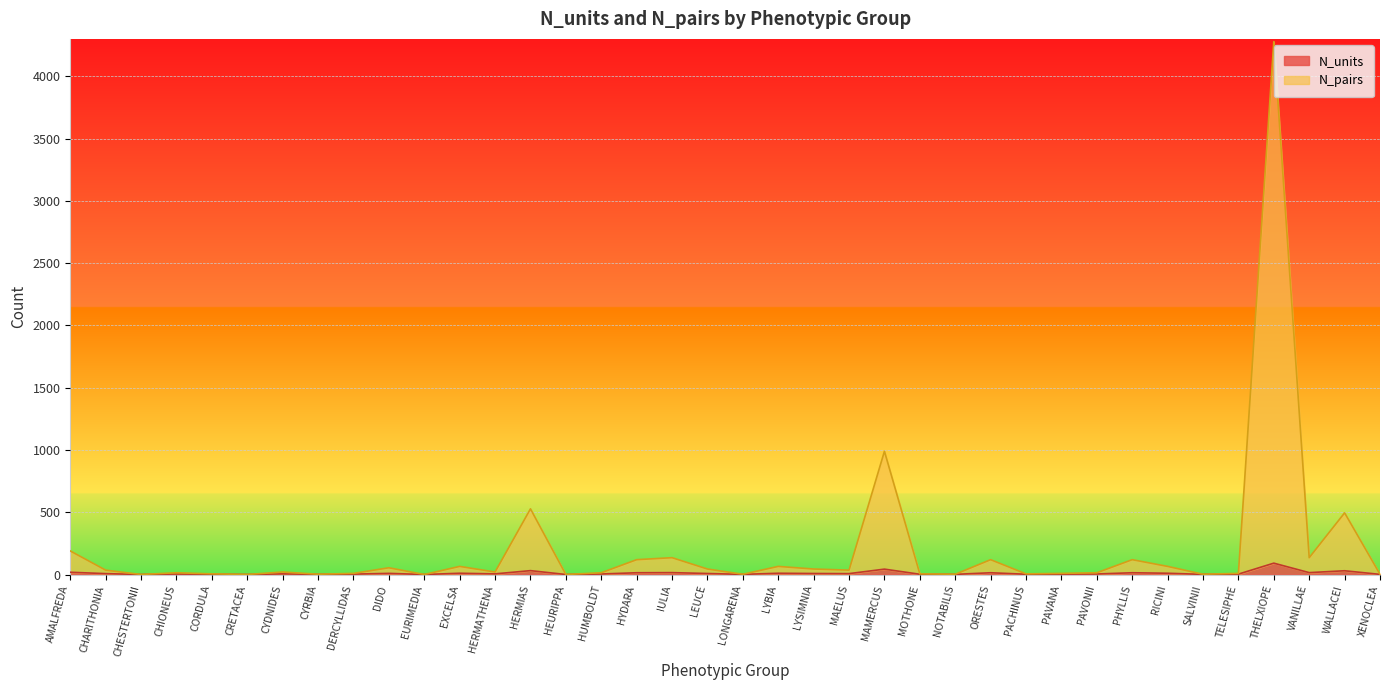

At which label does N_pairs first exceed 21?

AMALFREDA